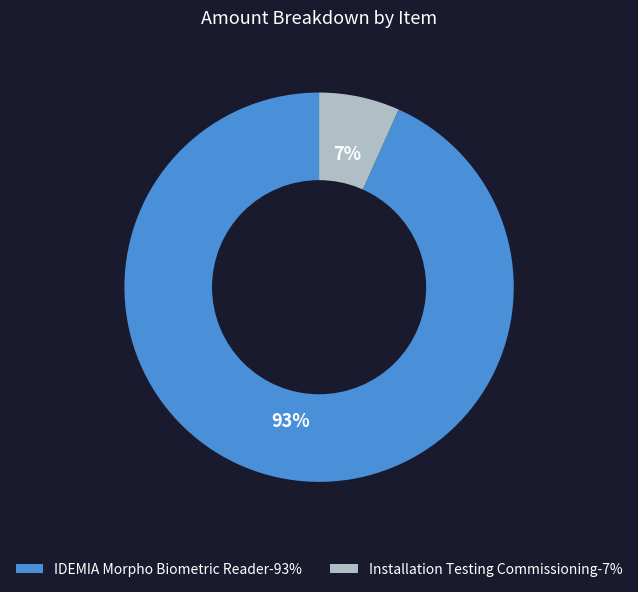

What percentage is the Installation Testing Commissioning slice, to the nearest percent?

7%